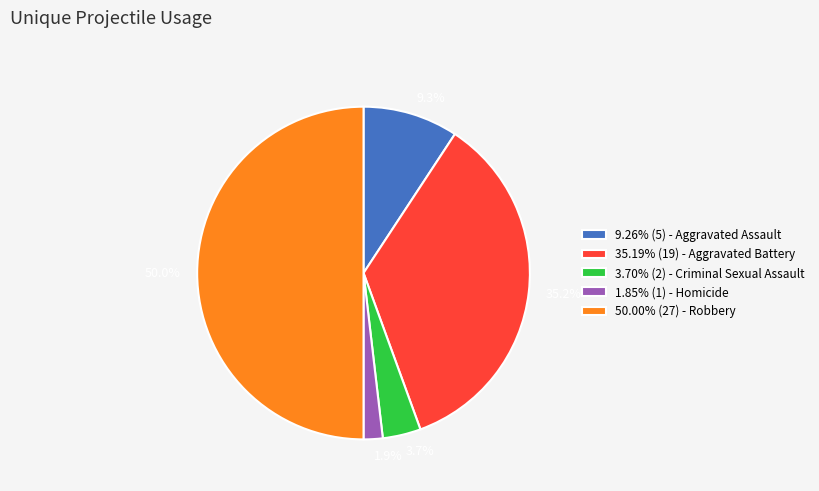

Count the number of slices in the pie.

5